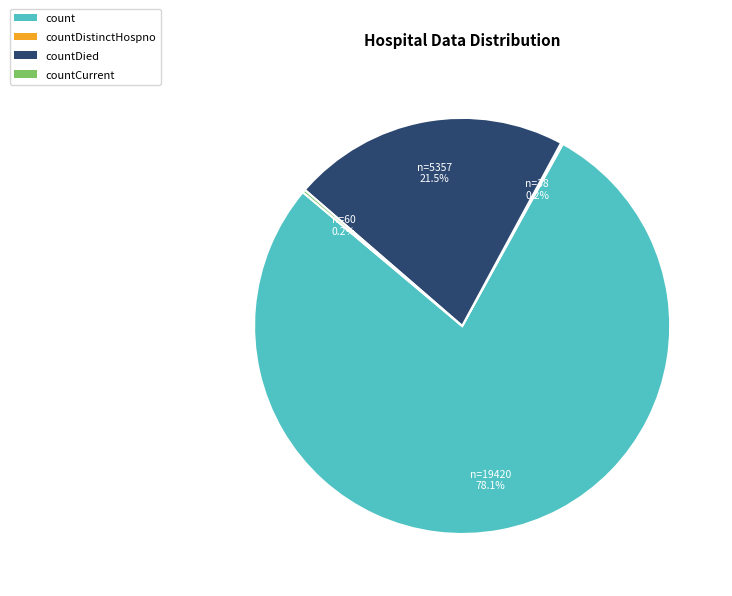

What is the ratio of the value at count to the value at countDied?

3.6